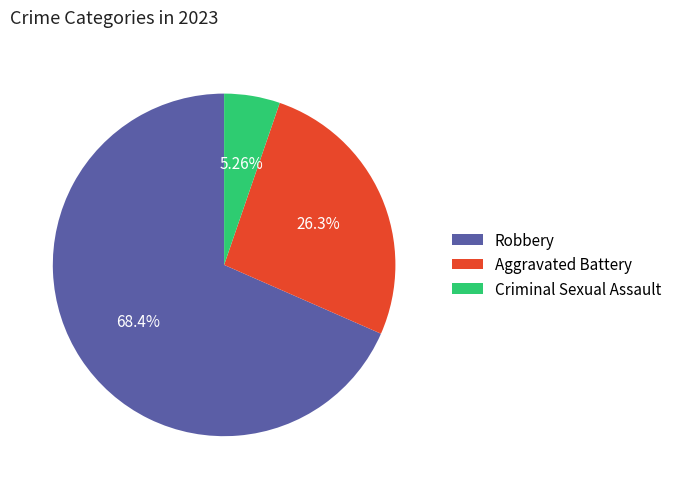

The Aggravated Battery slice represents 36% of the pie. True or false?

False